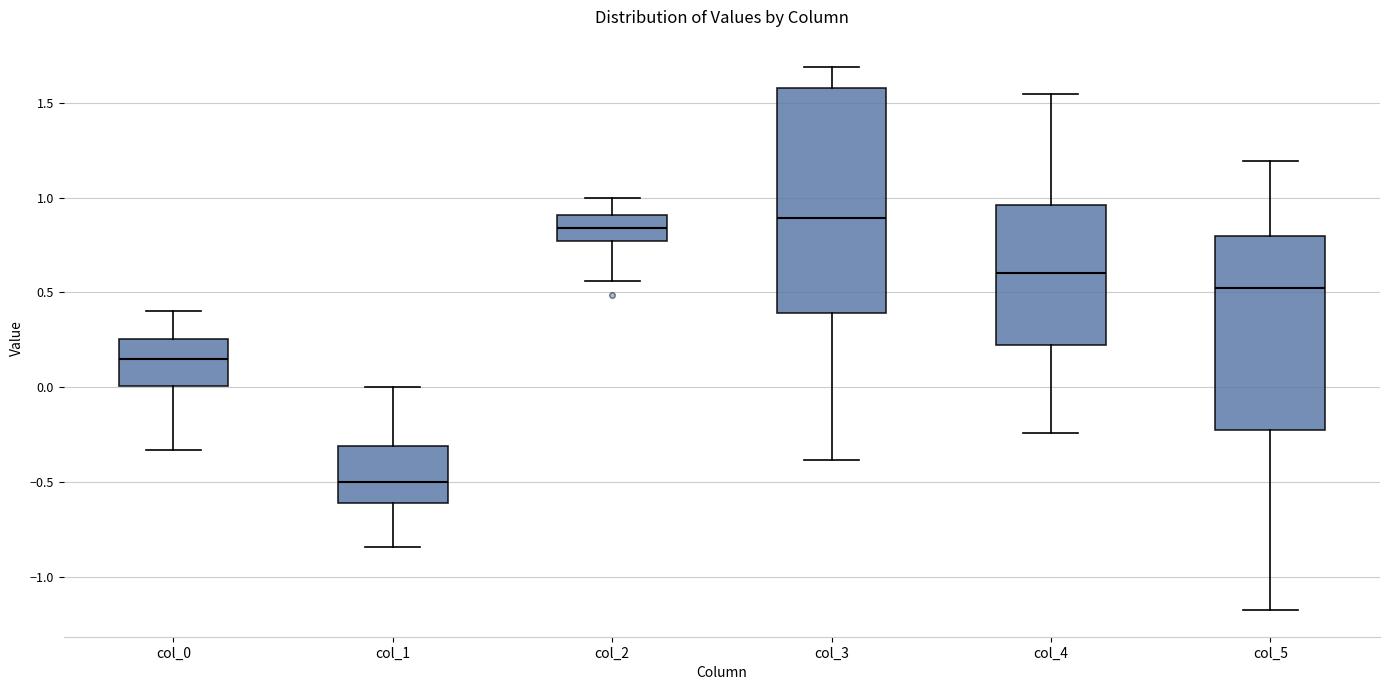

Reading left to right, transcribe this box plot: for each box, give where its median line is, the range the box spans, and where its two whiskers end, as read against the y-axis. The values are not printed on the chart, so give them approximately, as read against the axis.

col_0: median 0.15, box 0.00 to 0.25, whiskers -0.35 to 0.40
col_1: median -0.50, box -0.60 to -0.30, whiskers -0.85 to 0.00
col_2: median 0.85, box 0.75 to 0.90, whiskers 0.55 to 1.00
col_3: median 0.90, box 0.40 to 1.60, whiskers -0.40 to 1.70
col_4: median 0.60, box 0.20 to 0.95, whiskers -0.25 to 1.55
col_5: median 0.50, box -0.25 to 0.80, whiskers -1.15 to 1.20